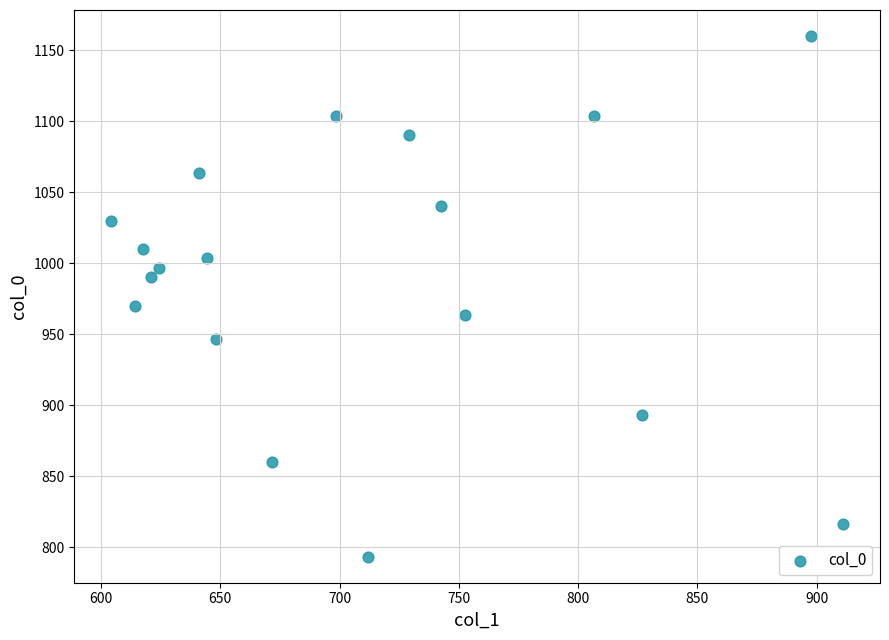

What Y value in the scatter plot is closest to 976?

970.0